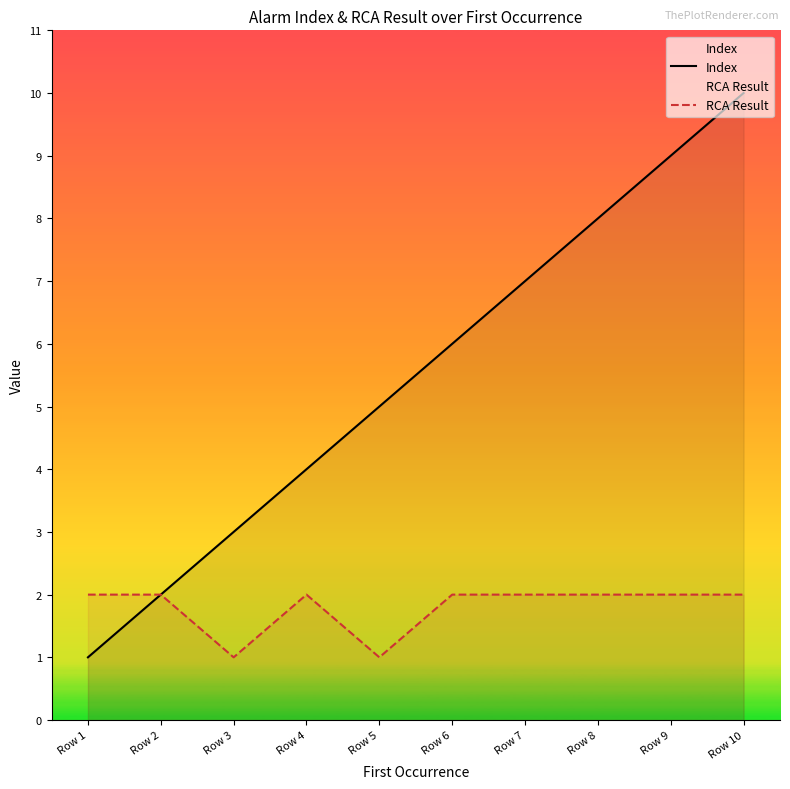

Reading right to left, what are all the values shown in this chart?

Index: Row 10=10	Row 9=9	Row 8=8	Row 7=7	Row 6=6	Row 5=5	Row 4=4	Row 3=3	Row 2=2	Row 1=1
RCA Result: Row 10=2	Row 9=2	Row 8=2	Row 7=2	Row 6=2	Row 5=1	Row 4=2	Row 3=1	Row 2=2	Row 1=2